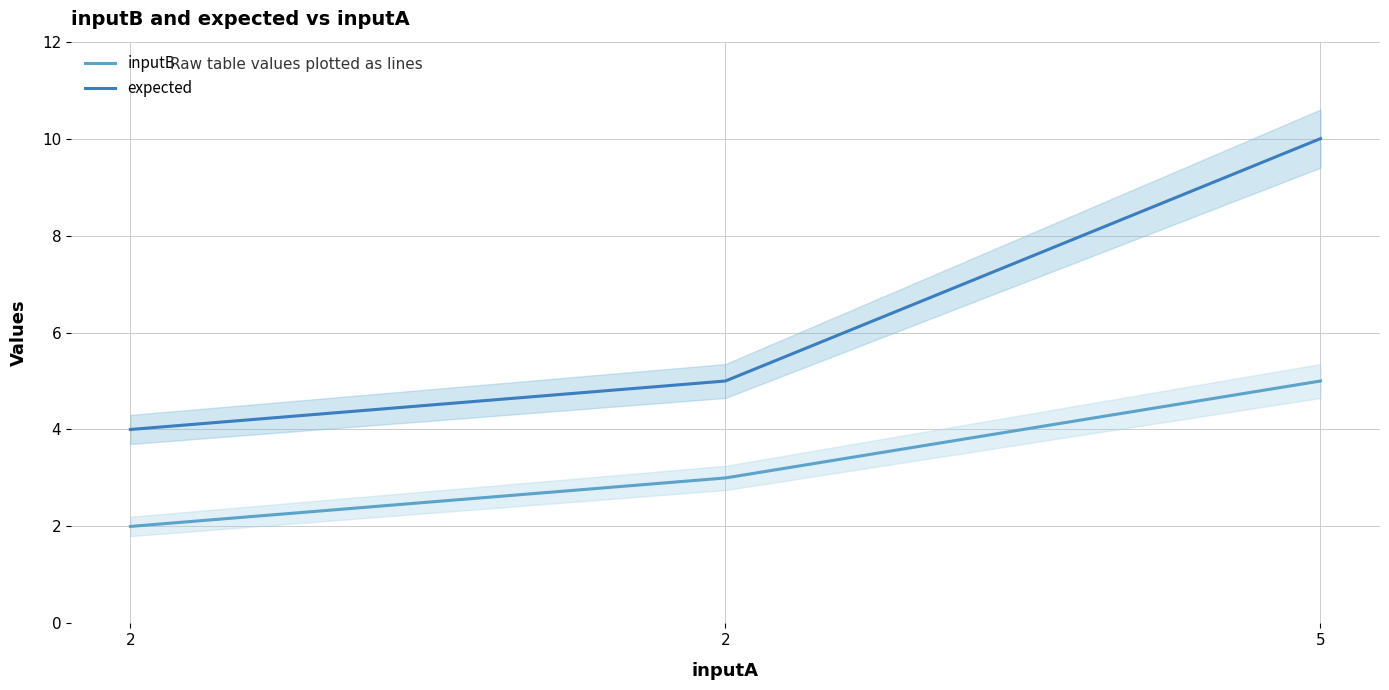

At which label is inputB closest to 3?

2